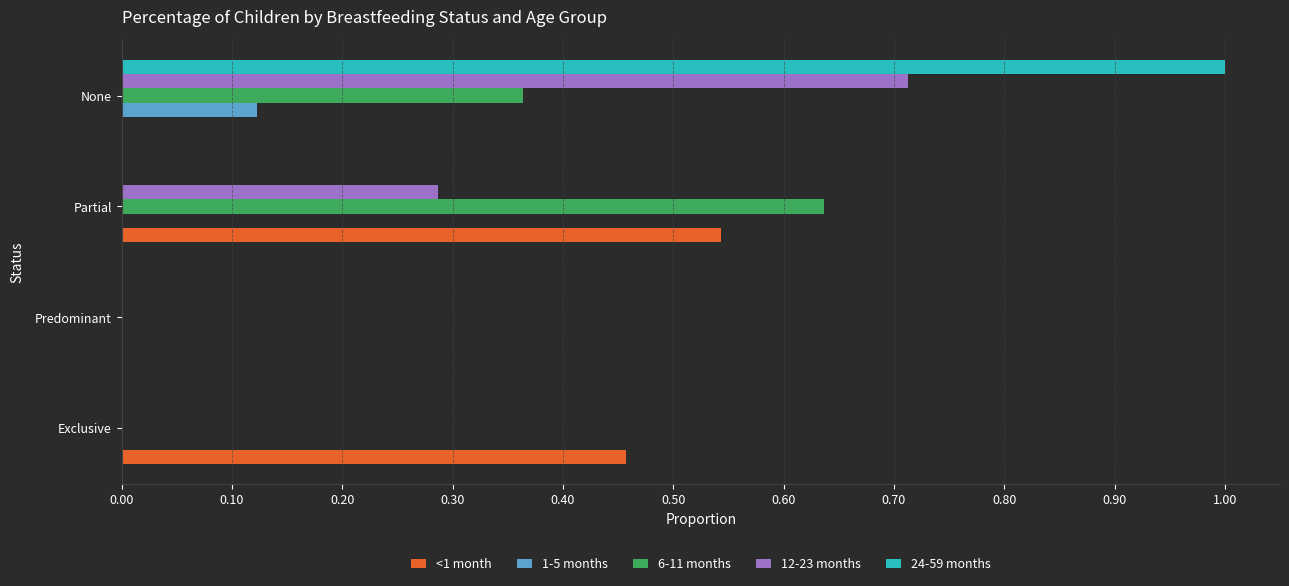

At which category is the sum across all series the highest?

None